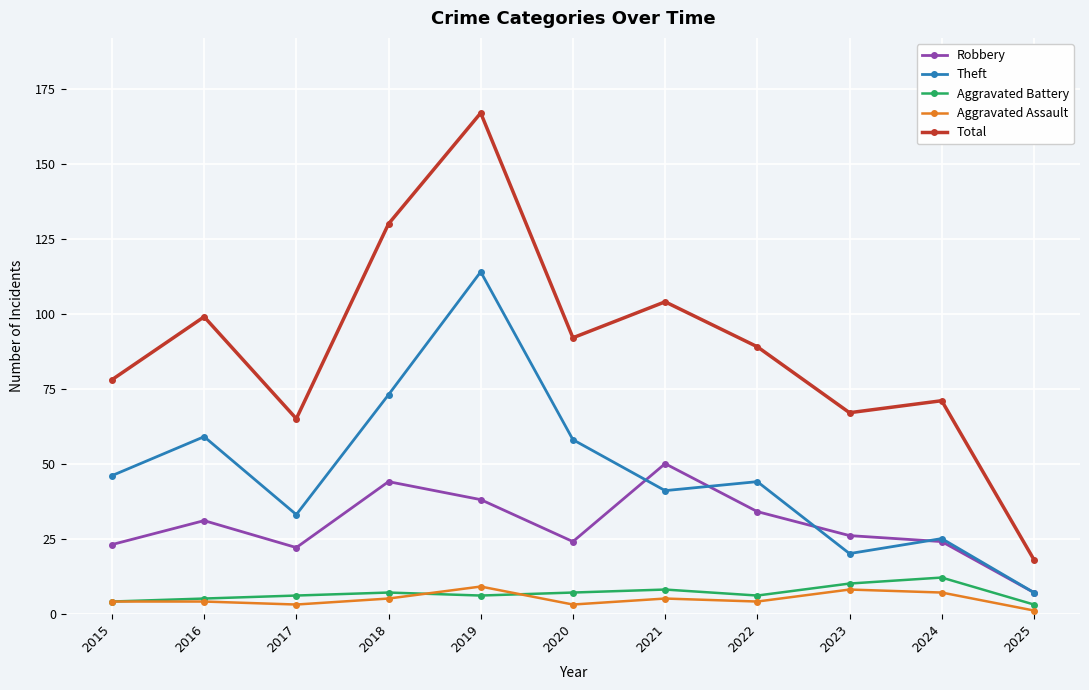

Reading right to left, what are all the values shown in this chart?

Robbery: 2025=7	2024=24	2023=26	2022=34	2021=50	2020=24	2019=38	2018=44	2017=22	2016=31	2015=23
Theft: 2025=7	2024=25	2023=20	2022=44	2021=41	2020=58	2019=114	2018=73	2017=33	2016=59	2015=46
Aggravated Battery: 2025=3	2024=12	2023=10	2022=6	2021=8	2020=7	2019=6	2018=7	2017=6	2016=5	2015=4
Aggravated Assault: 2025=1	2024=7	2023=8	2022=4	2021=5	2020=3	2019=9	2018=5	2017=3	2016=4	2015=4
Total: 2025=18	2024=71	2023=67	2022=89	2021=104	2020=92	2019=167	2018=130	2017=65	2016=99	2015=78